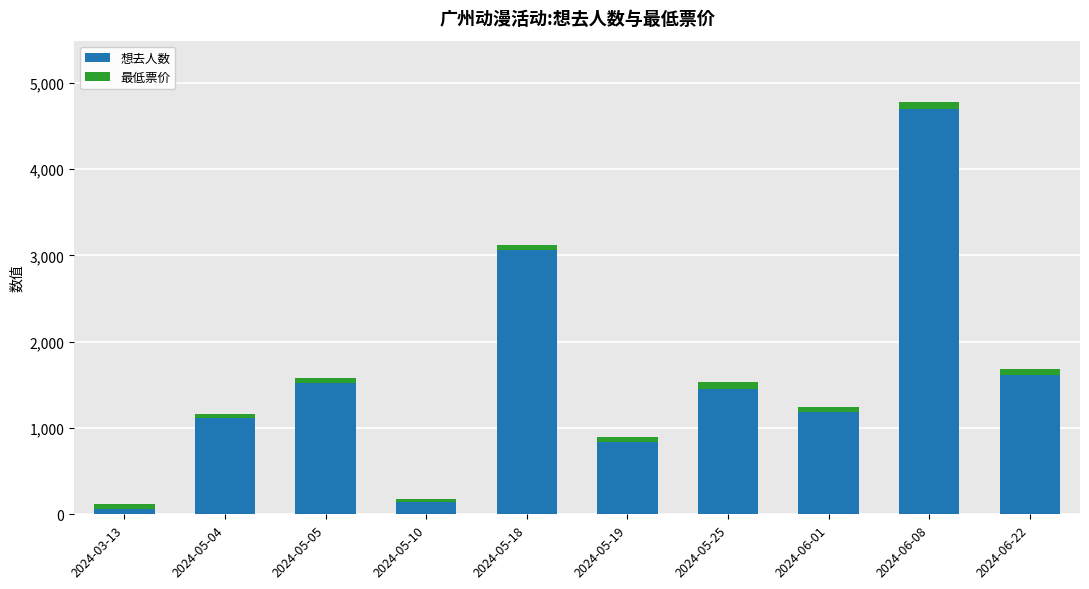

What is the difference between the second highest and second lowest values in the 想去人数 series?

2919.0